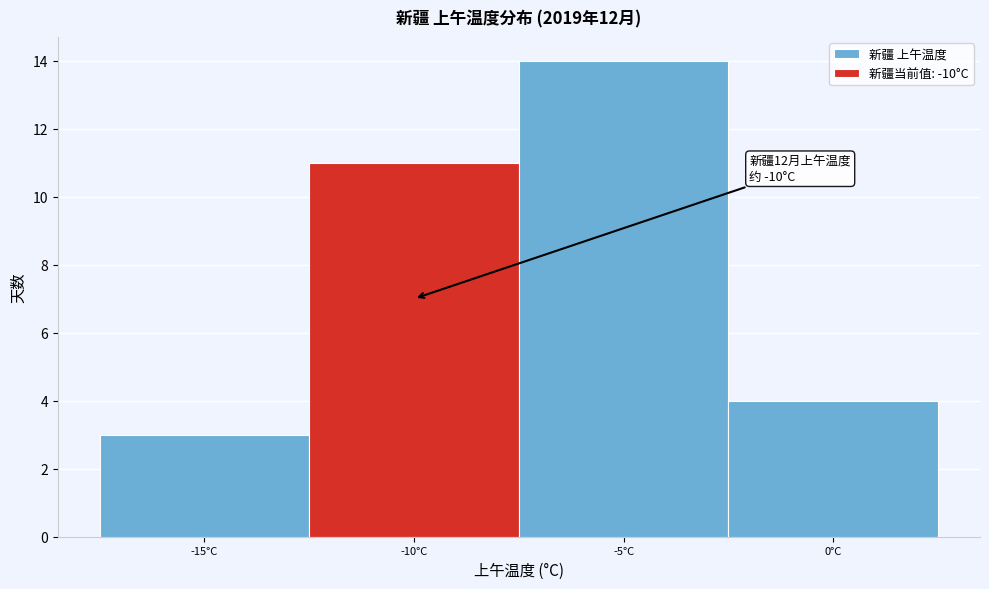

Over which range of the x-axis is the bar tallest?

-7.5 to -2.5